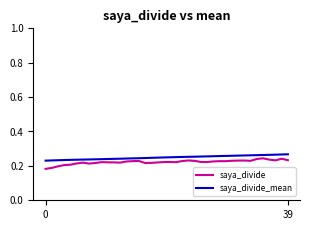

True or false: saya_divide and saya_divide_mean intersect in this chart.

False